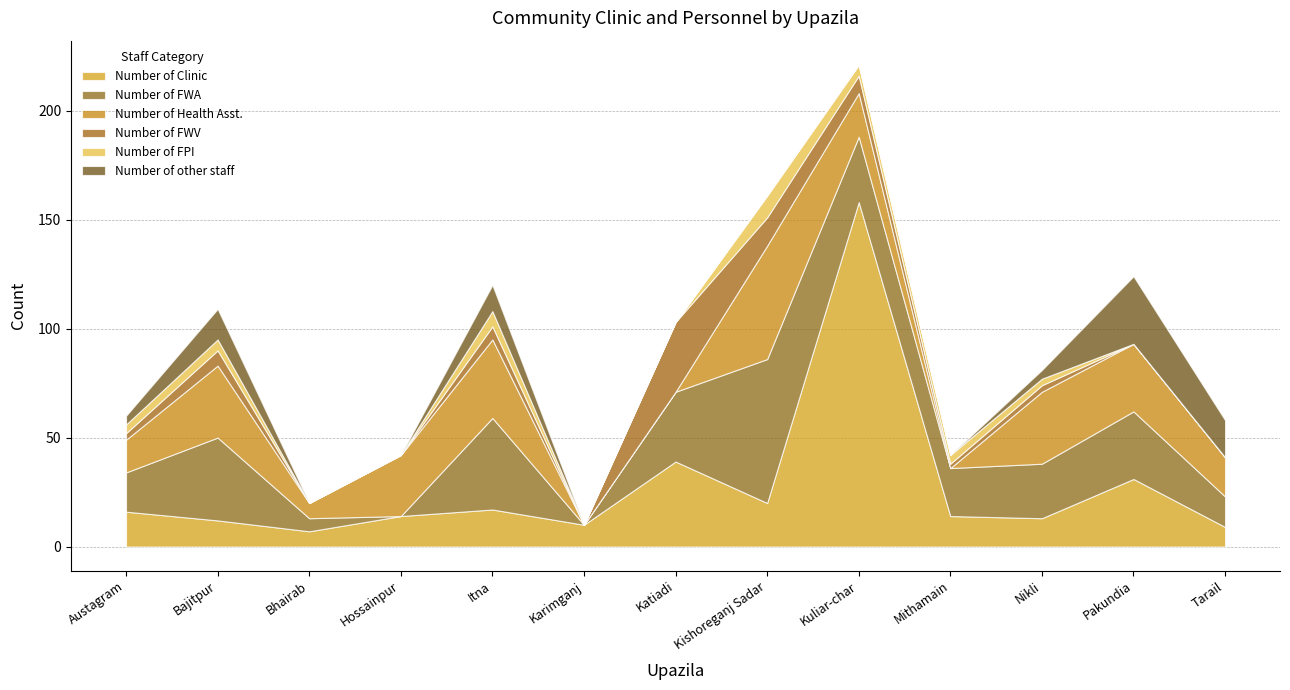

What is the difference between the highest and lowest values at Bhairab?

7